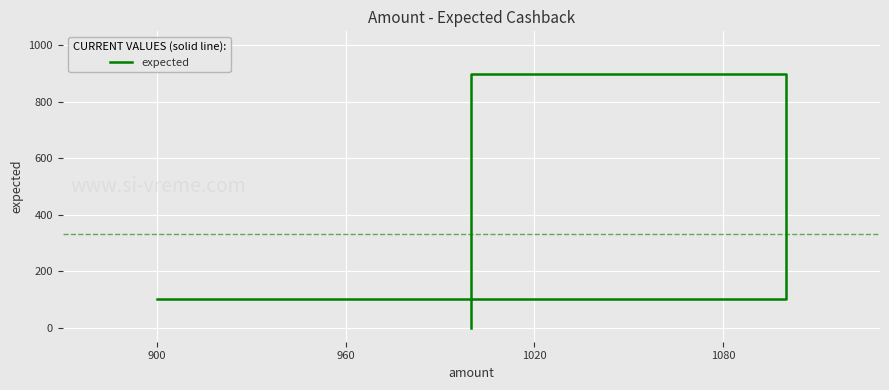

What is the greatest value displayed?

900